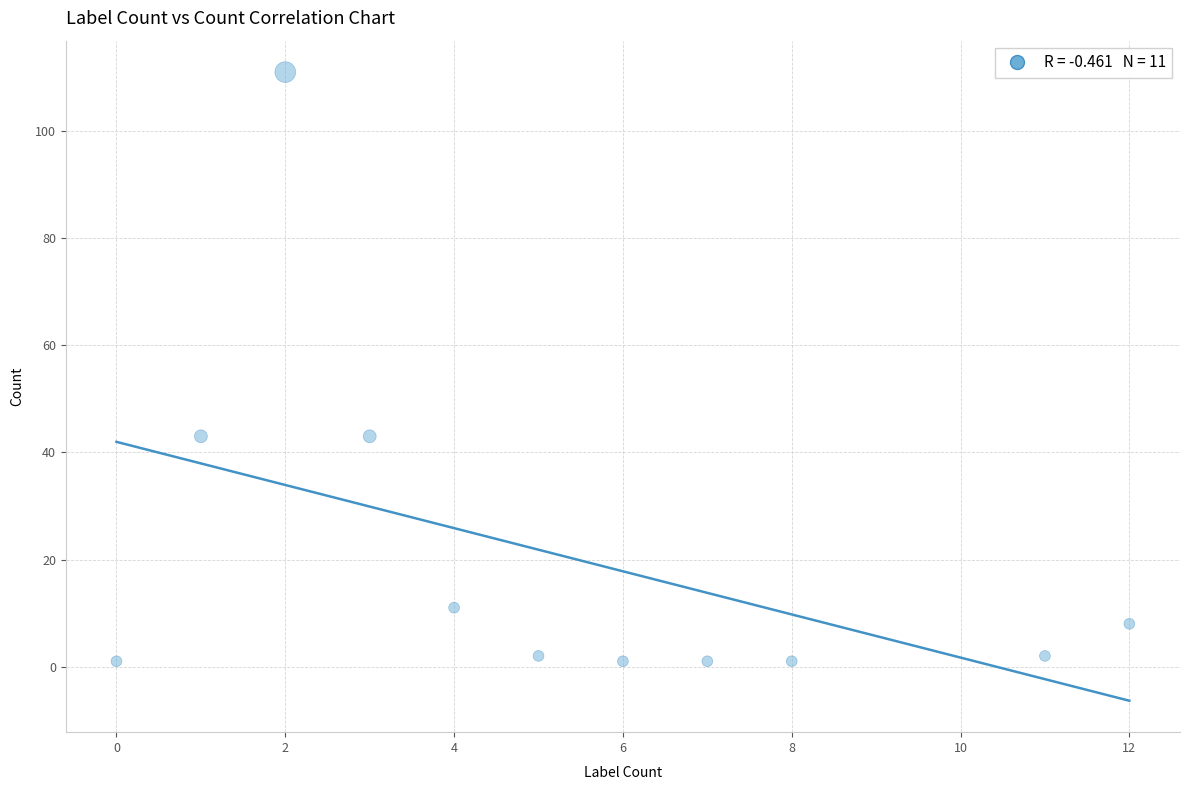

What is the range of Y values (max minus min)?

110